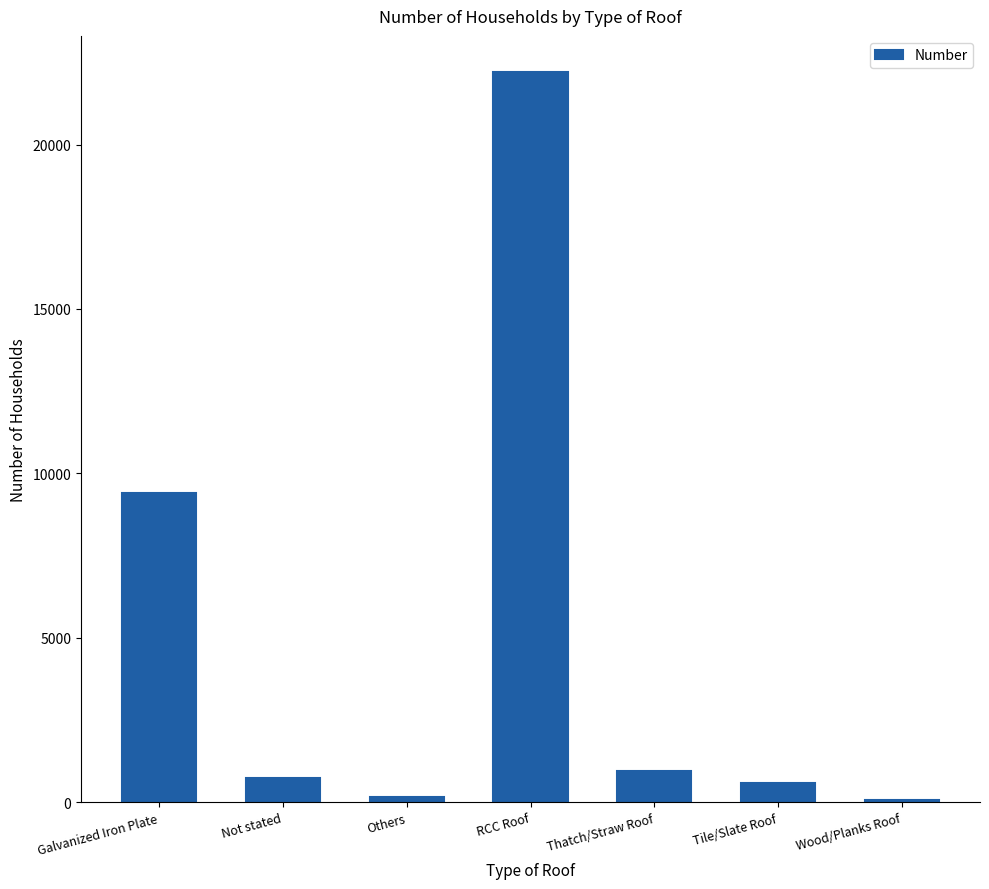

The chart shows a value of 10890 at RCC Roof. True or false?

False